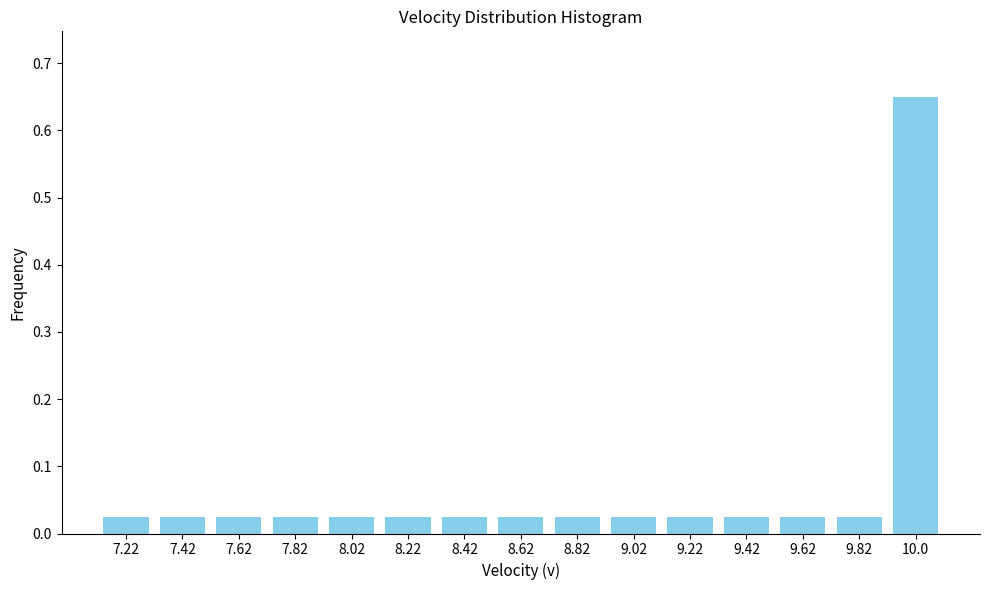

What is the label of the 15th bar from the left?

10.0